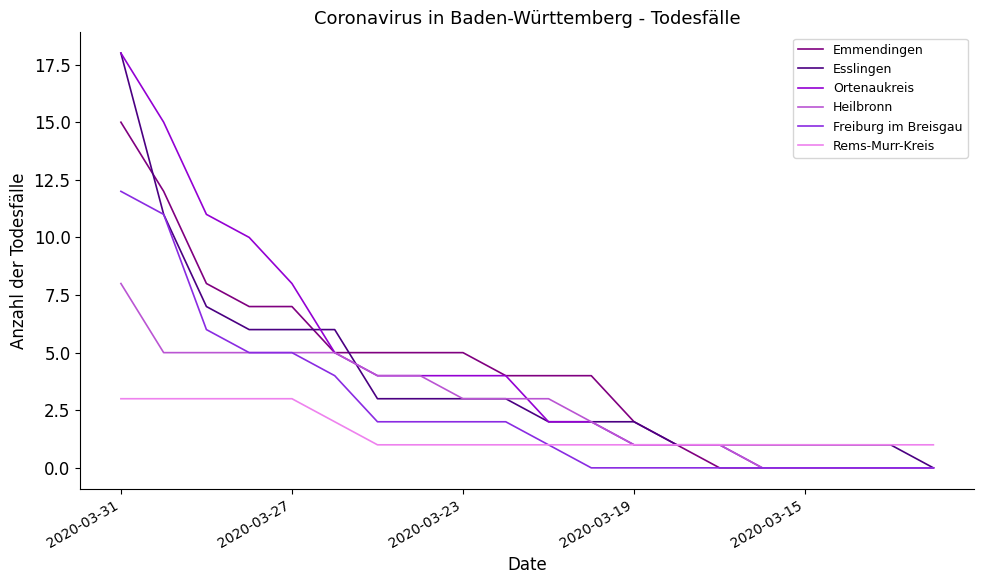

What is the maximum value shown in the chart?

18